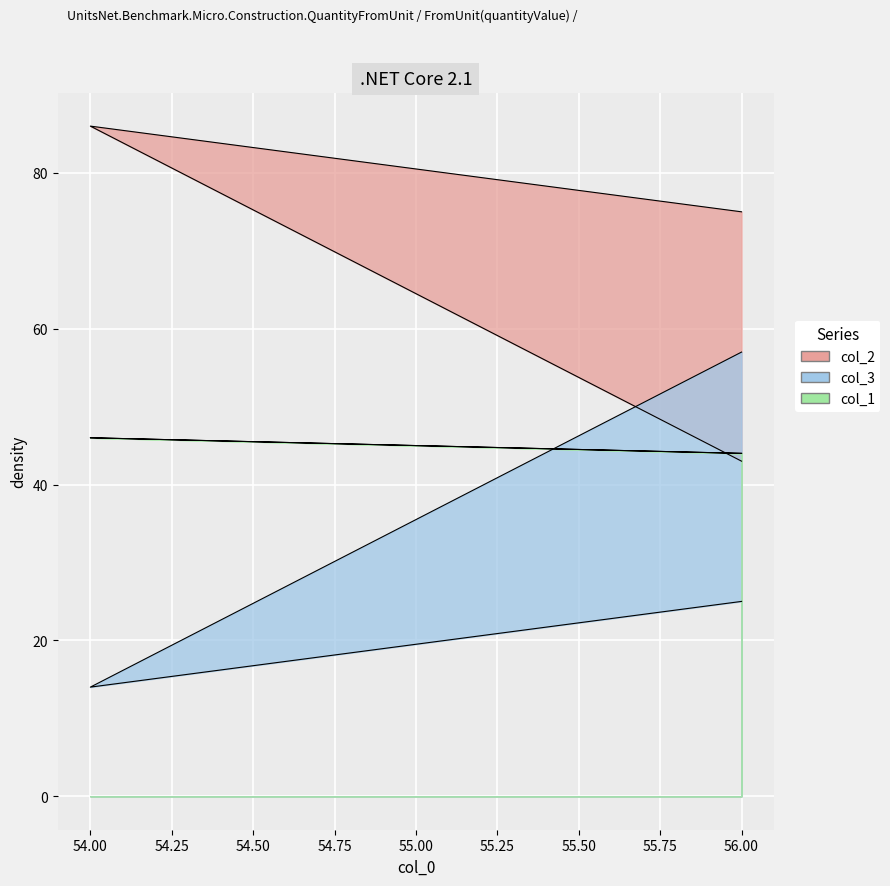

Reading left to right, extract all data points from this chart.

col_2: 56=75	54=86	56=43
col_3: 56=25	54=14	56=57
col_1: 56=44	54=46	56=44